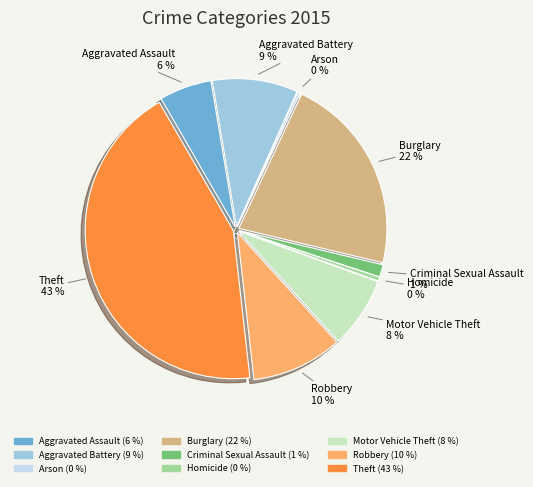

True or false: Aggravated Battery accounts for 24% of the total.

False